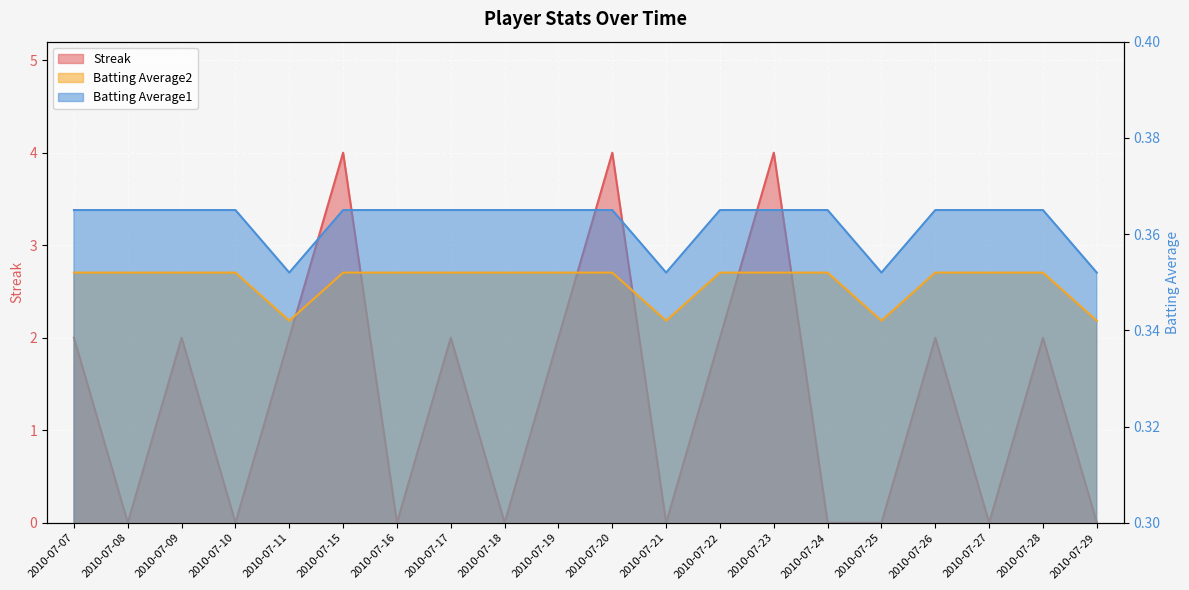

Which series has the widest spread of values?

Streak